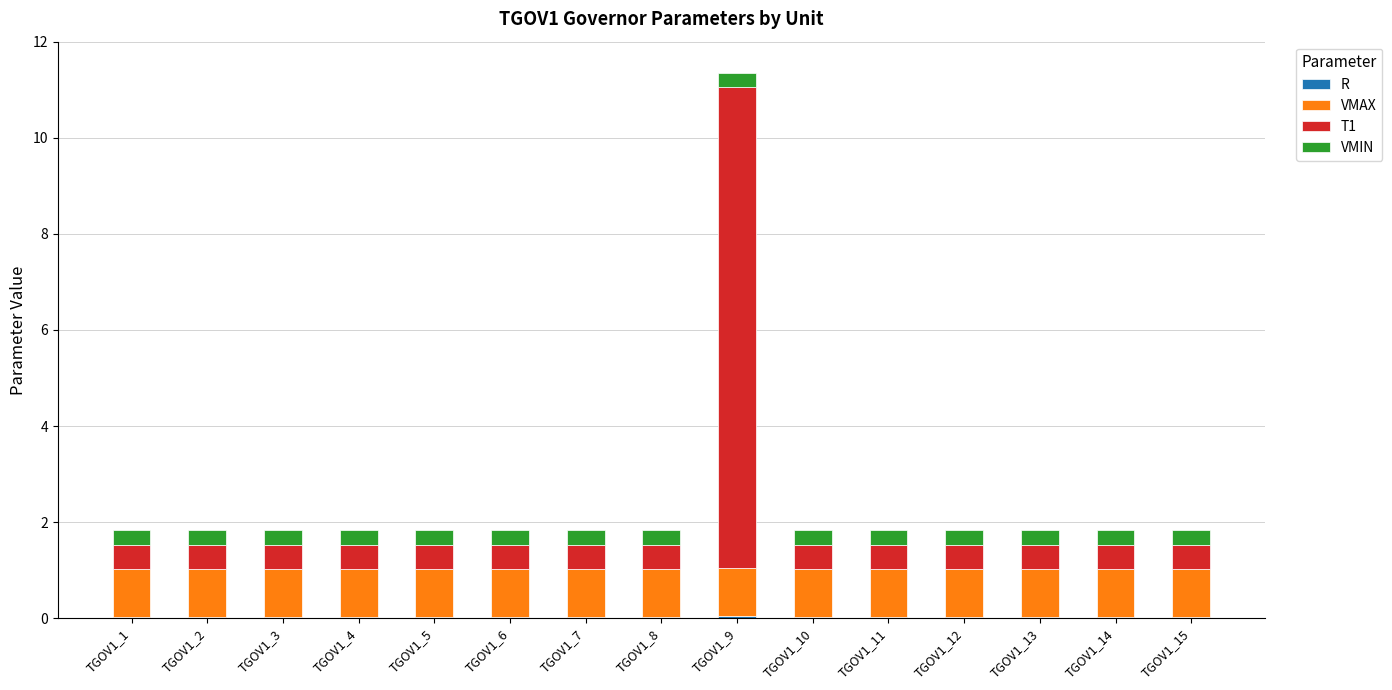

At which category is the sum across all series the highest?

TGOV1_9